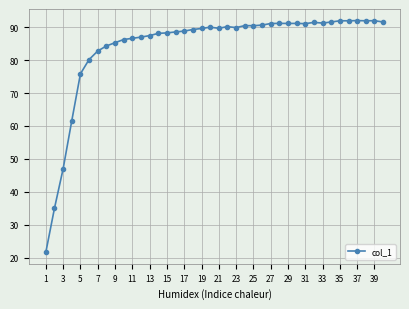

What is the sum of all values?

3366.0